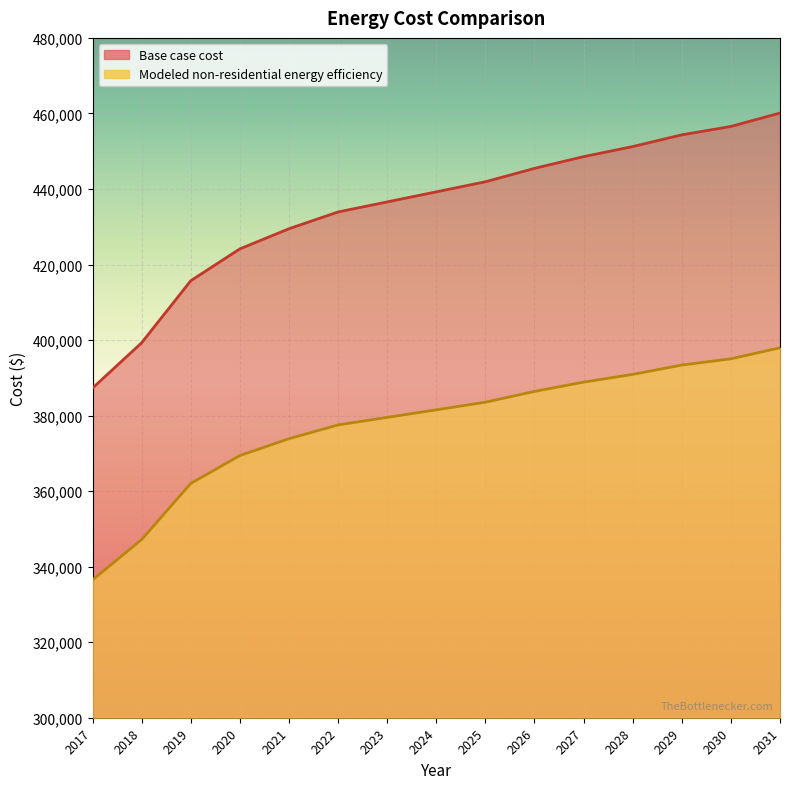

Which series has the widest spread of values?

Base case cost